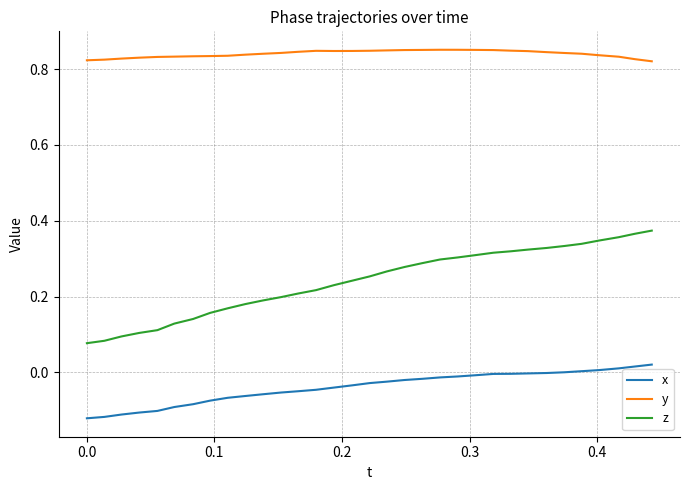

Which series has the largest total across all categories?

y